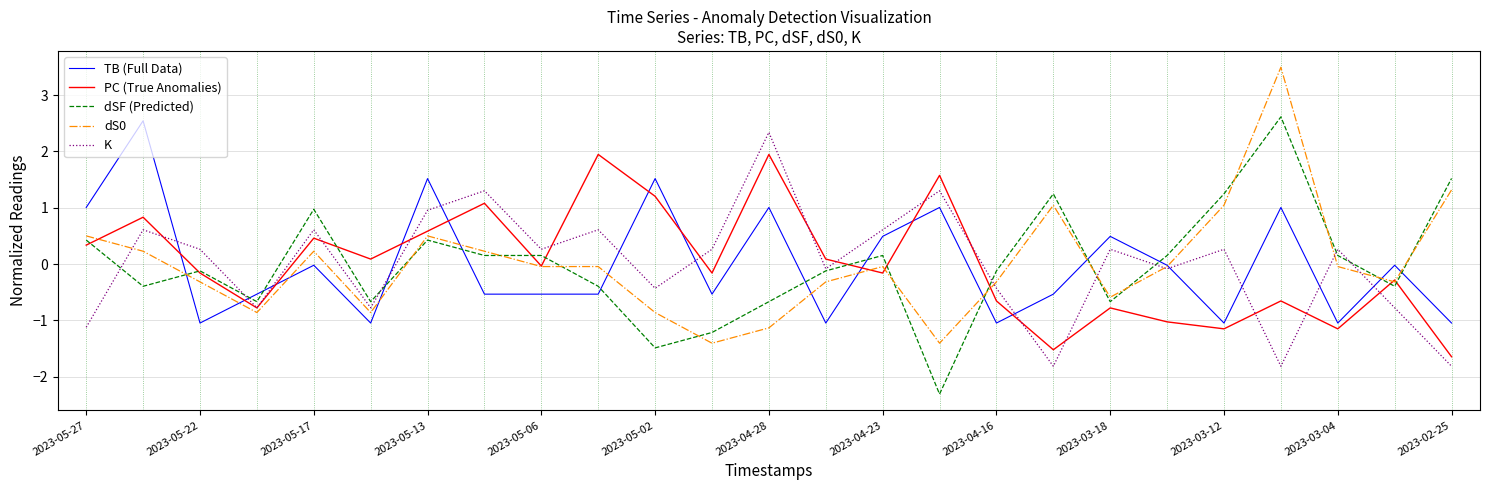

What is the minimum value shown in the chart?

-2.3